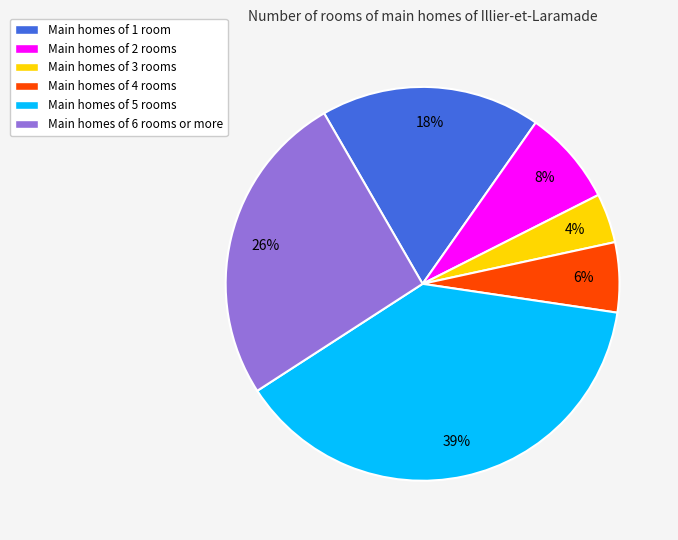

Does any single category account for the majority?

No